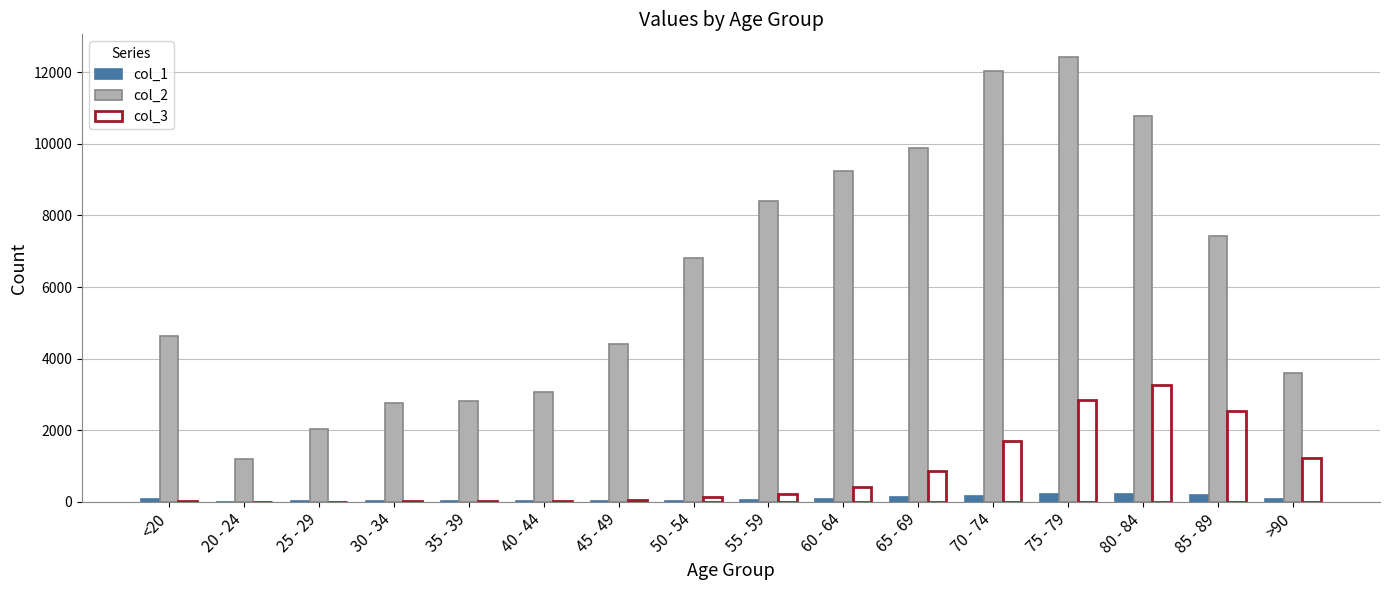

Are the bars horizontal?

No